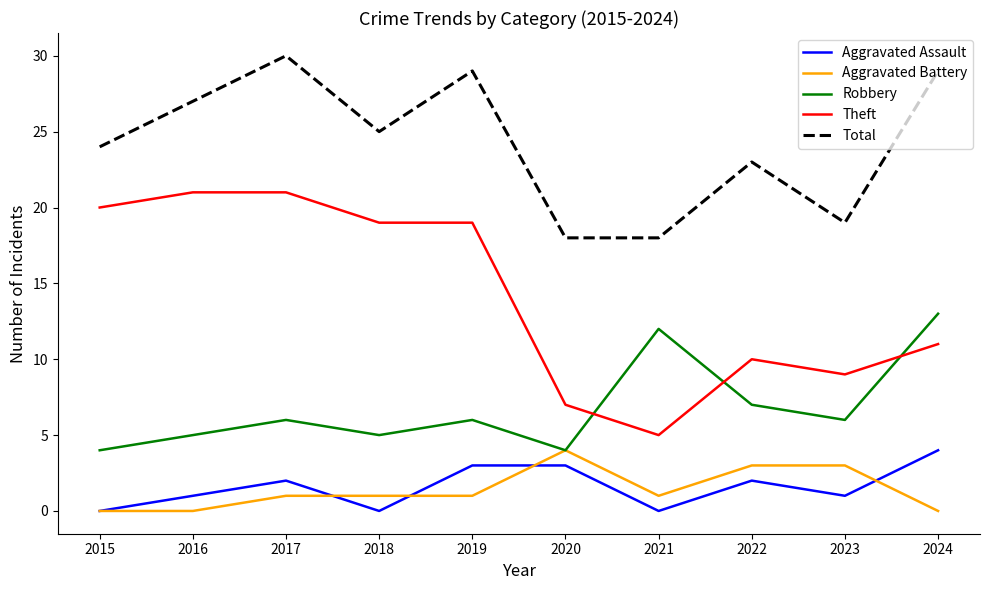

Rank the series at 2024 from highest to lowest value.

Total, Robbery, Theft, Aggravated Assault, Aggravated Battery